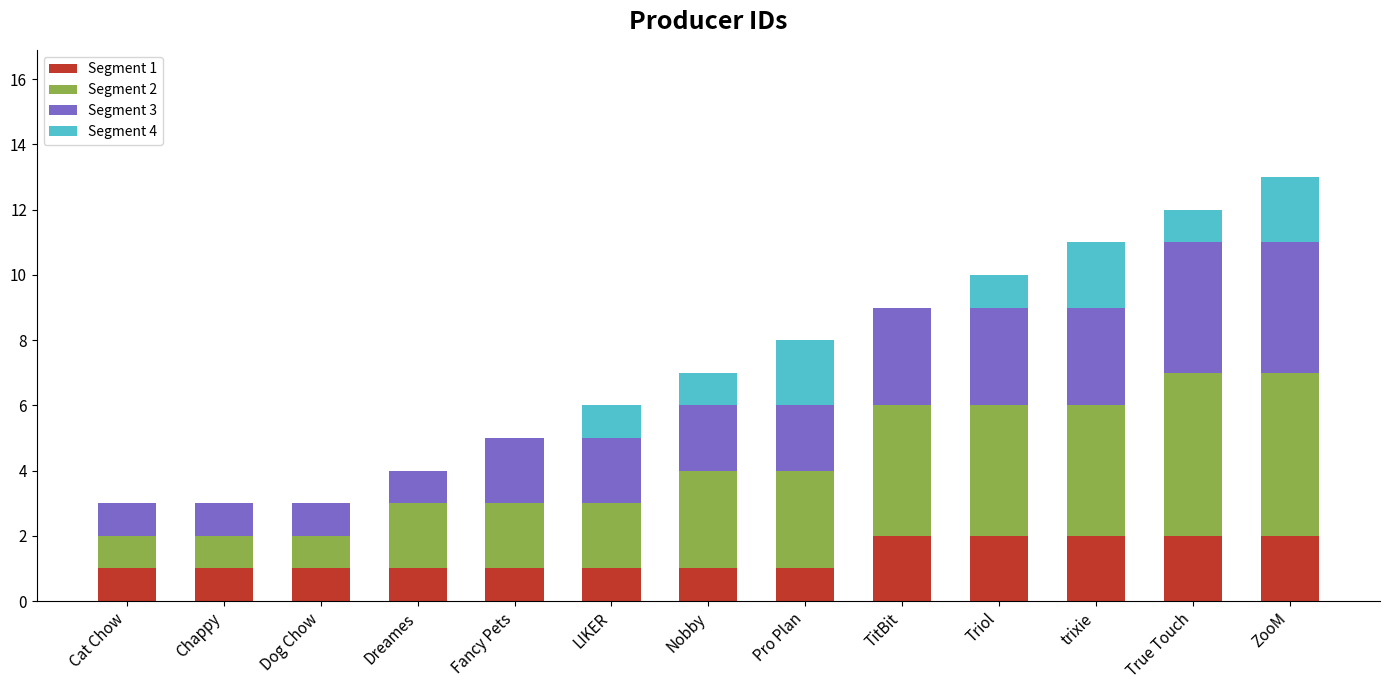

What are all the series names shown in the legend?

Segment 1, Segment 2, Segment 3, Segment 4